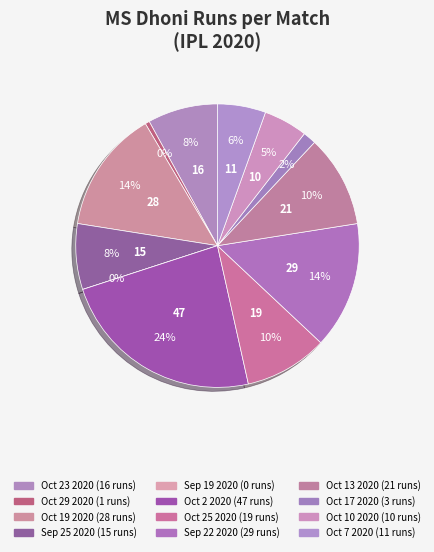

To the nearest percent, what is the difference between the Oct 10 2020 and Oct 23 2020 slice percentages?

3%